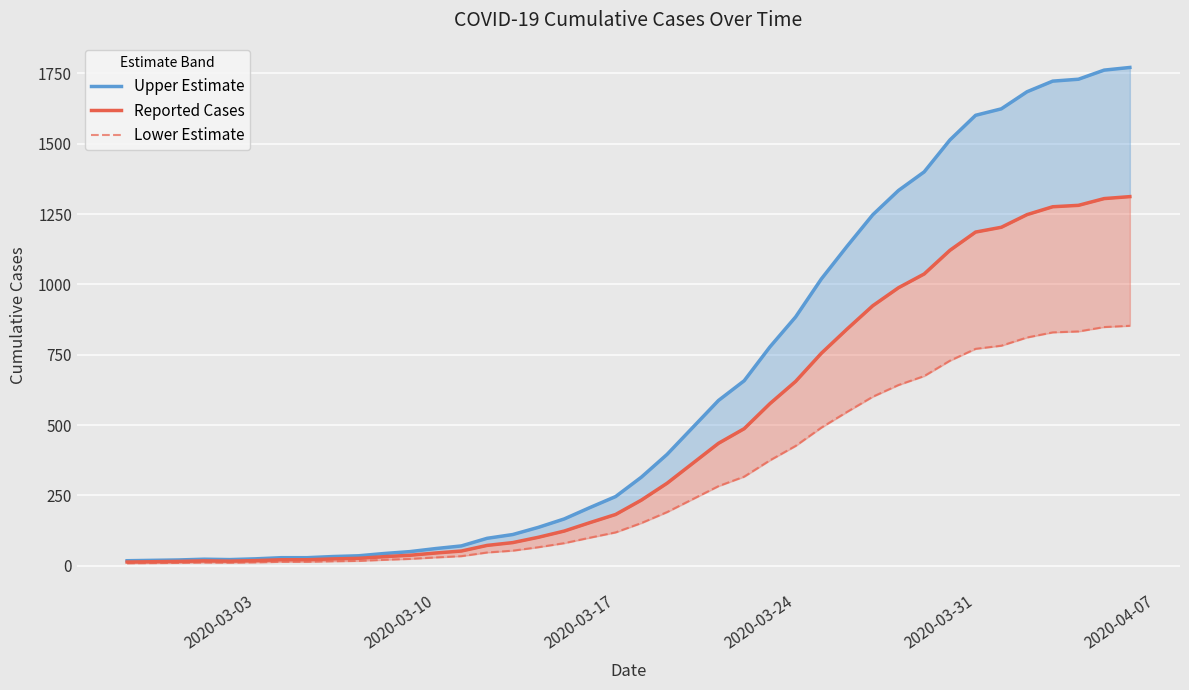

Which series has the largest range (max minus min)?

Upper Estimate